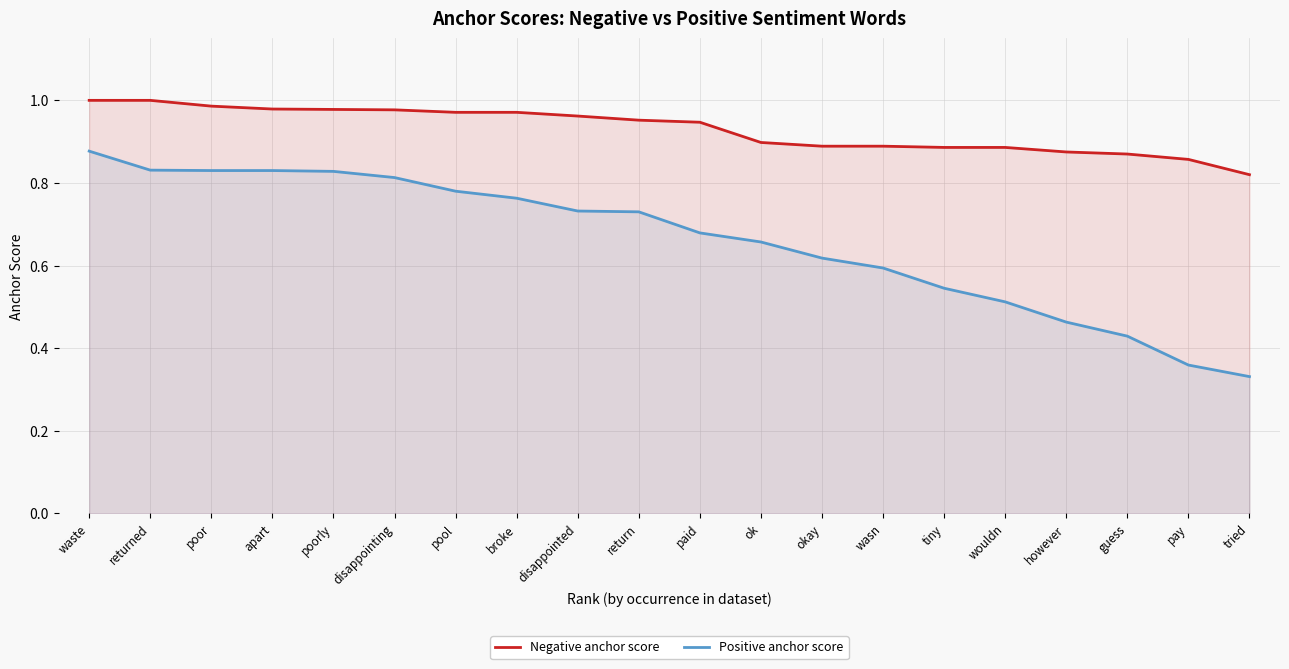

Does the chart have visible grid lines?

Yes